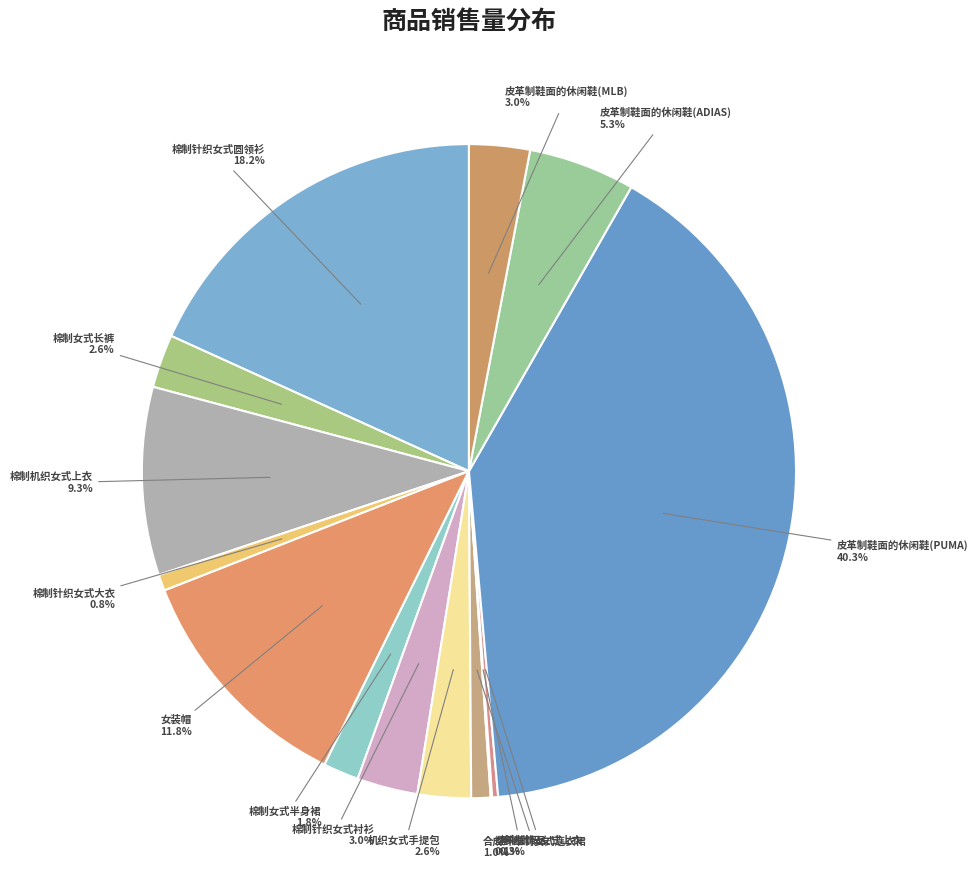

How many slices are in this pie chart?

14